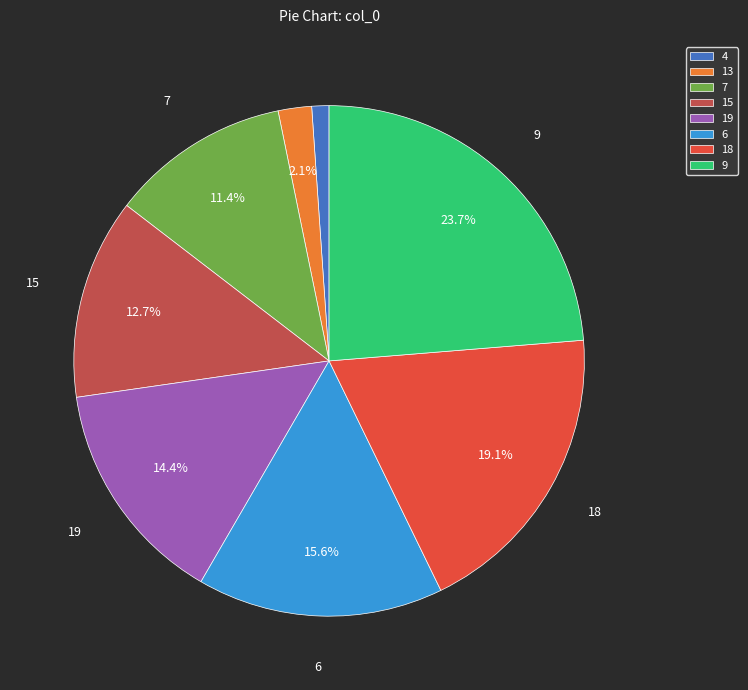

Between 7 and 18, which is larger?

18